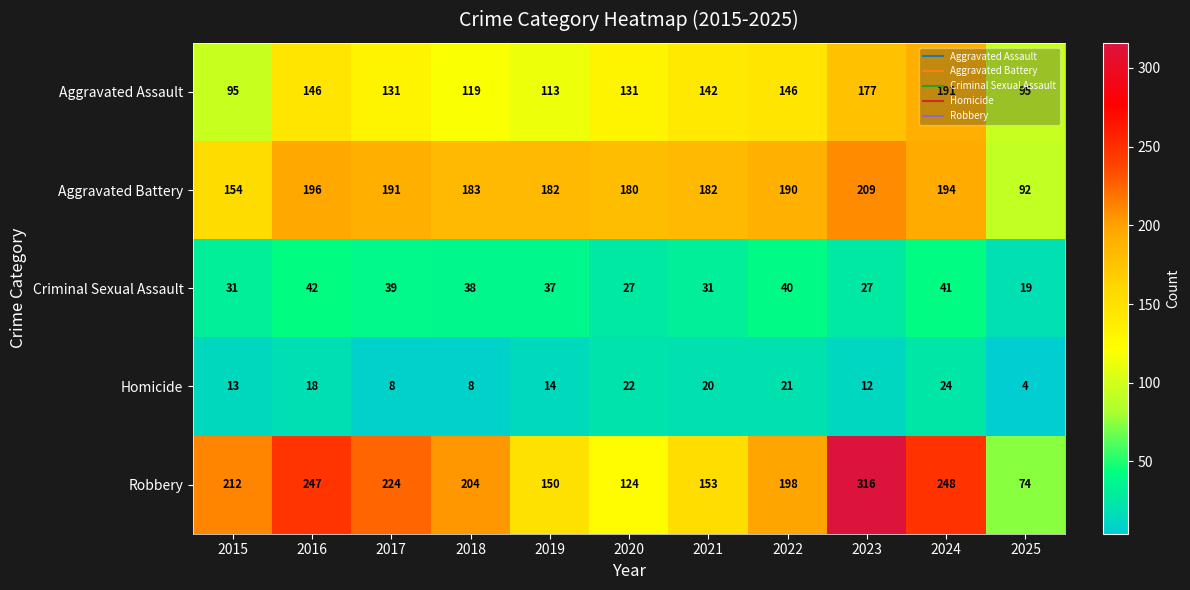

The value of Aggravated Assault at 2020 is 39. True or false?

False